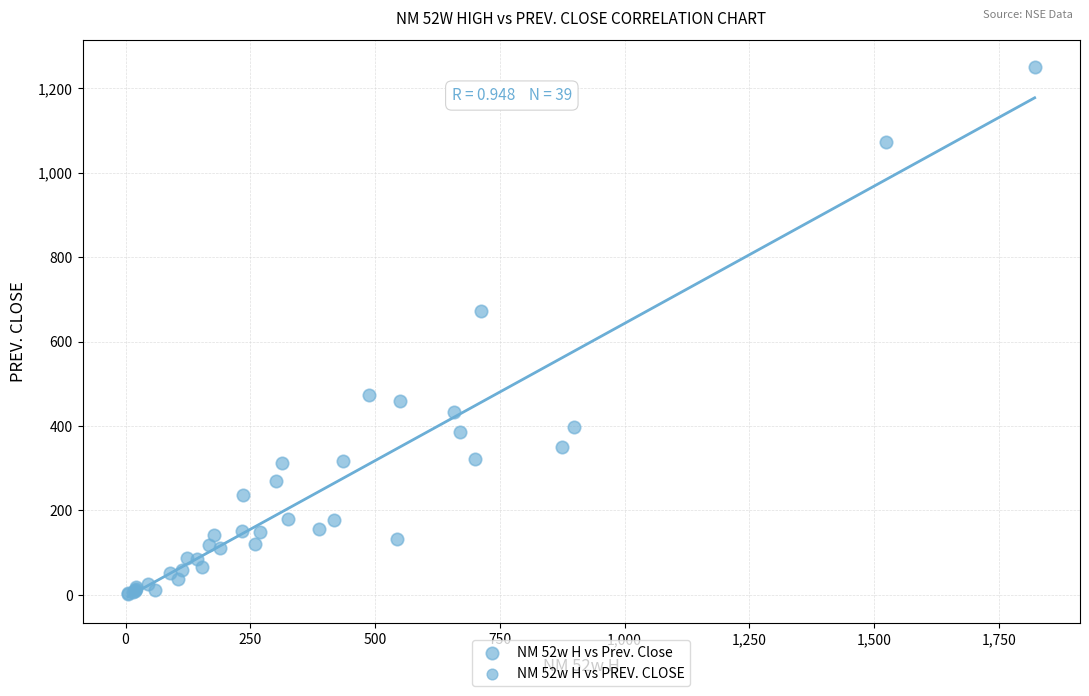

What Y value in the scatter plot is closest to 626?

671.8